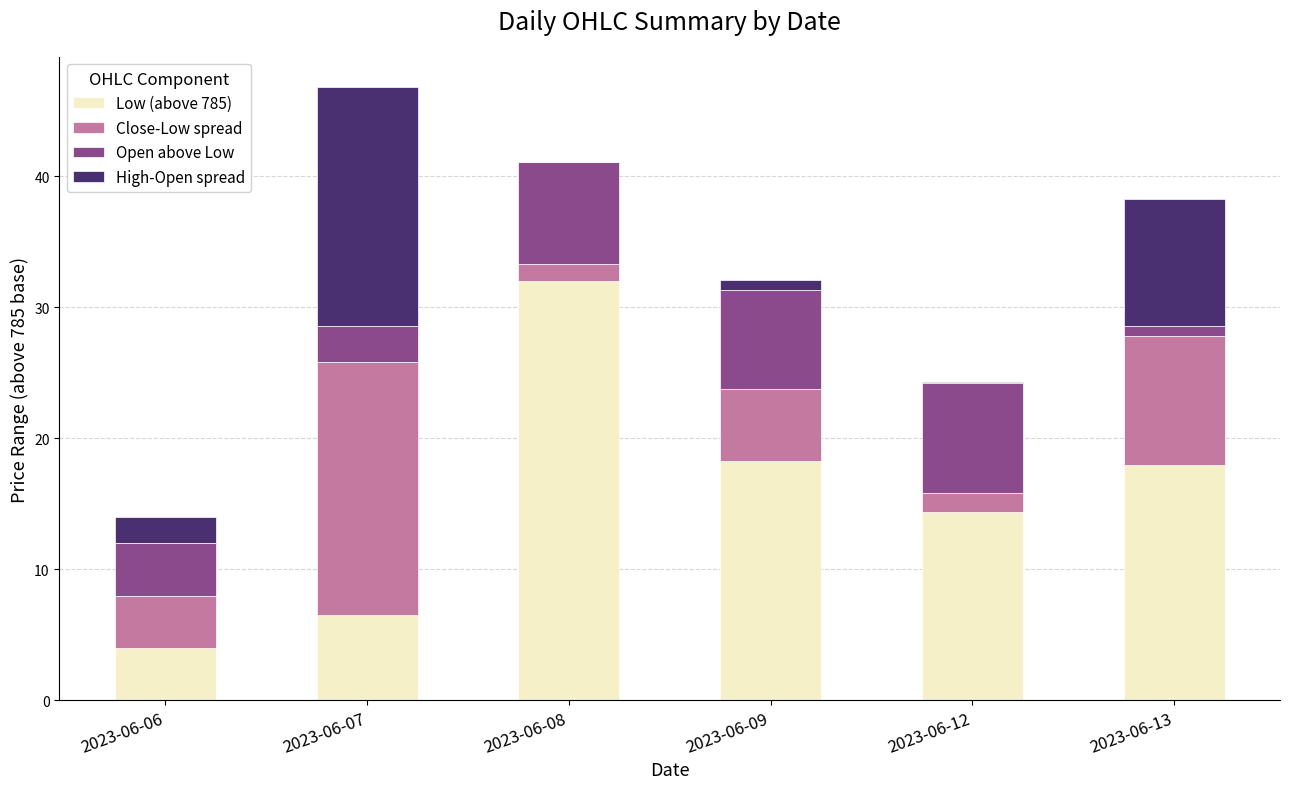

How many series are shown in this chart?

4